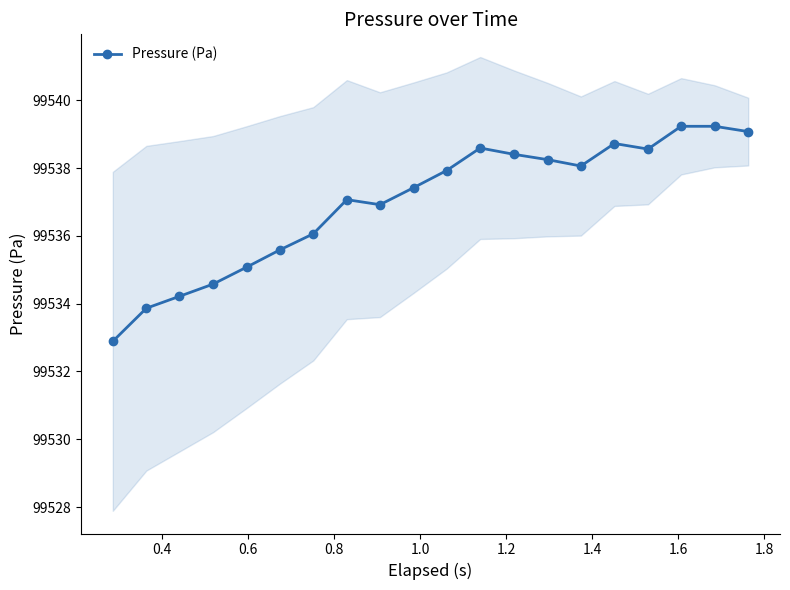

What is the minimum value for Pressure (Pa)?

99532.9